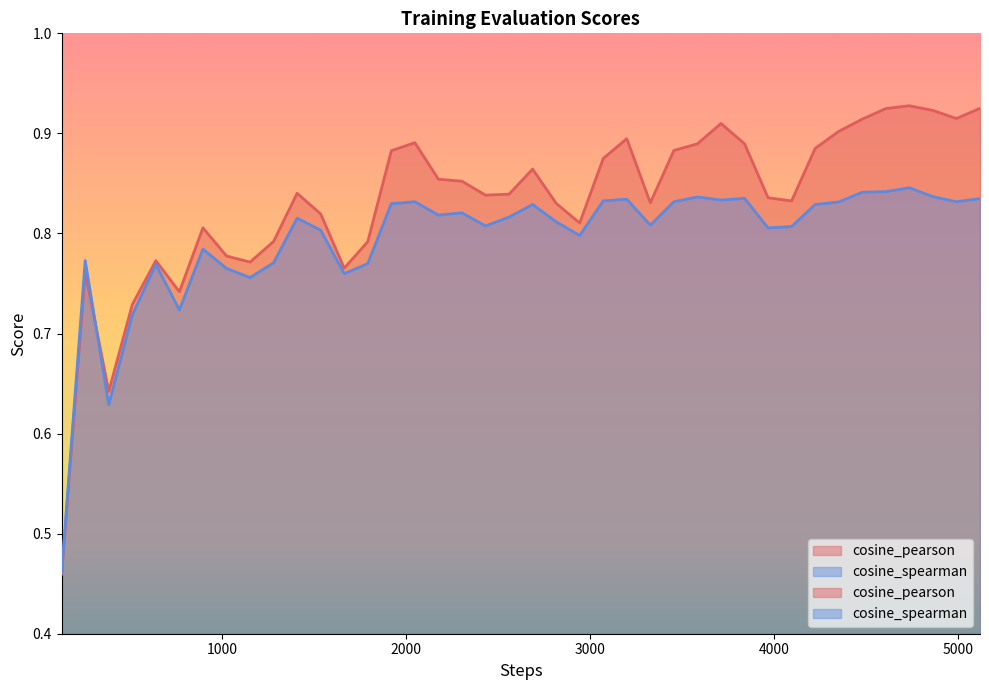

Which series ends up on top after the final intersection of cosine_pearson and cosine_spearman?

cosine_pearson